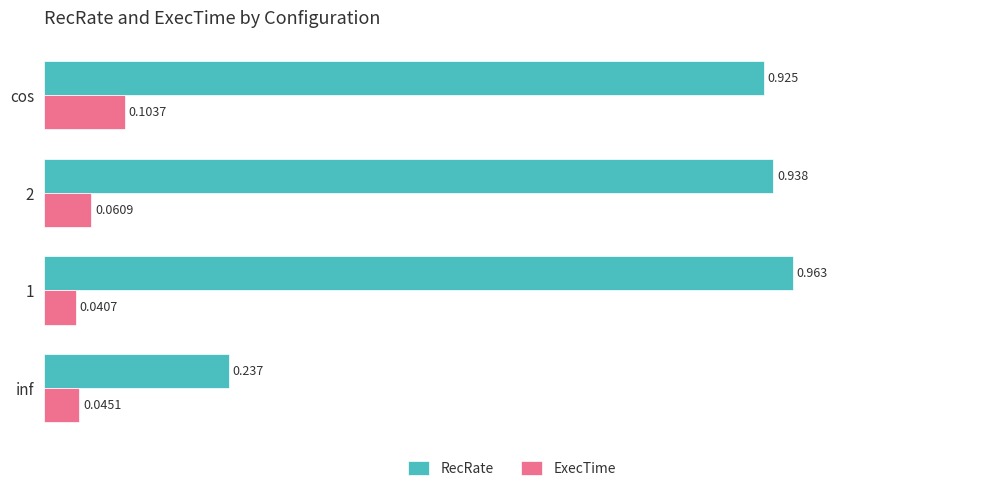

What is the difference between the second highest and minimum values in the RecRate series?

0.7